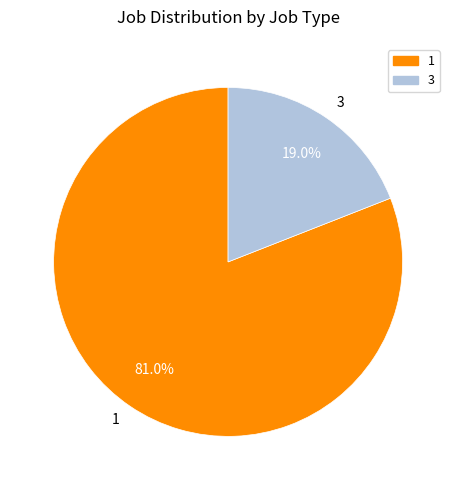

Does any single category account for the majority?

Yes